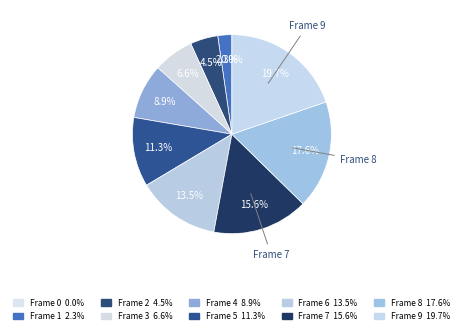

Between 2 and 8, which is larger?

8